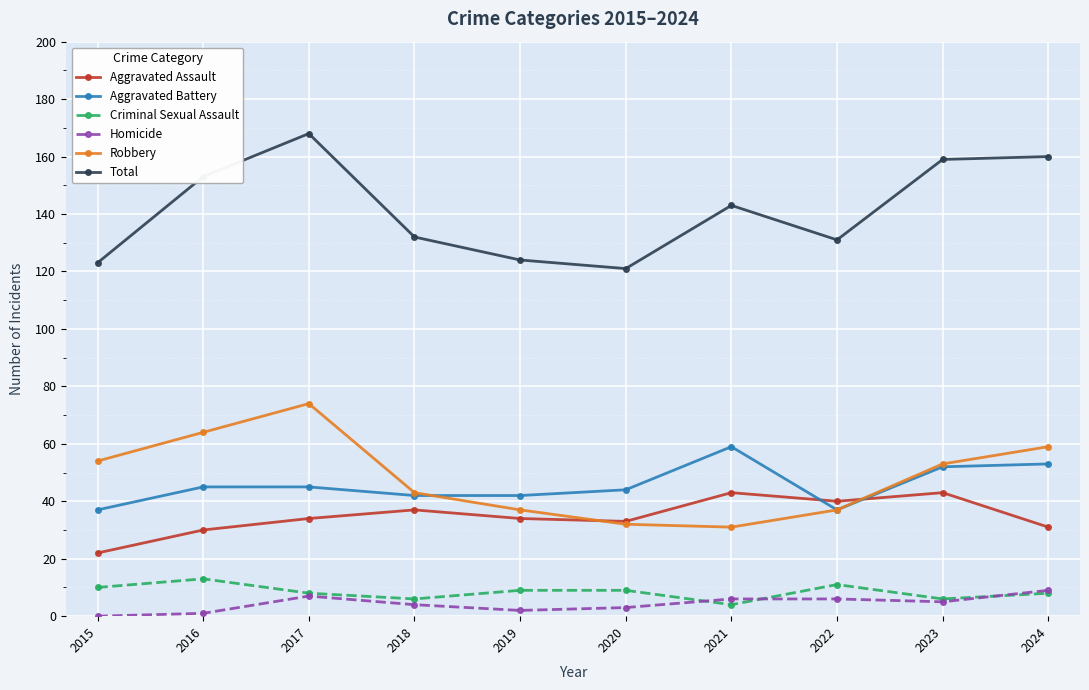

What is the average value of the Homicide series?

4